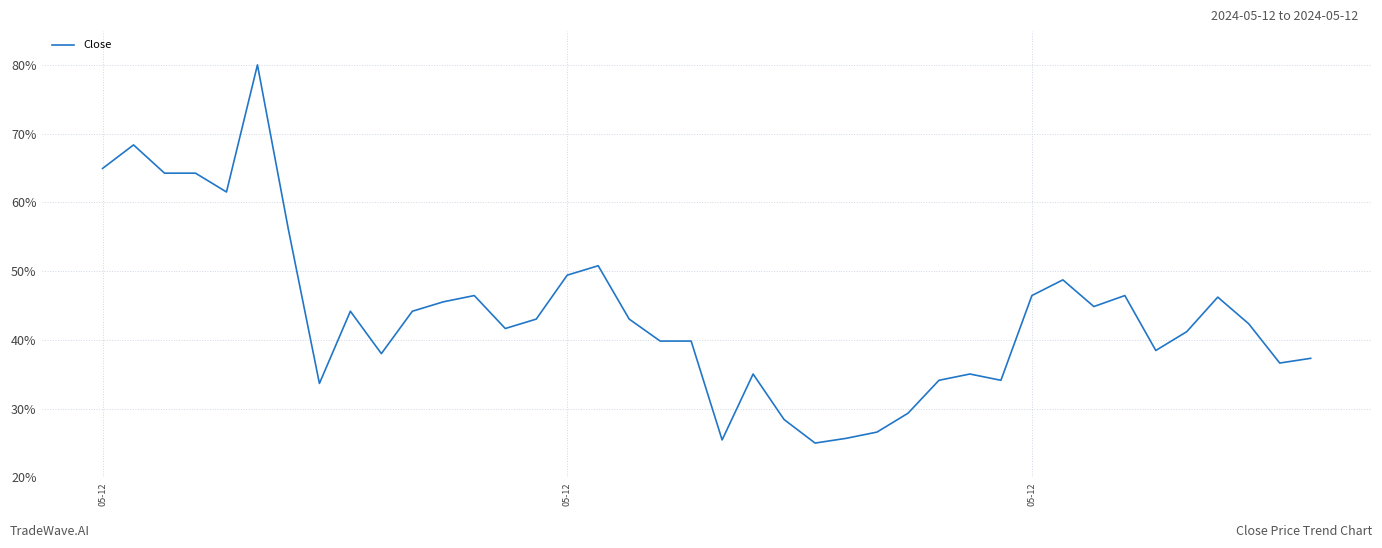

What is the minimum value shown in the chart?

25.0